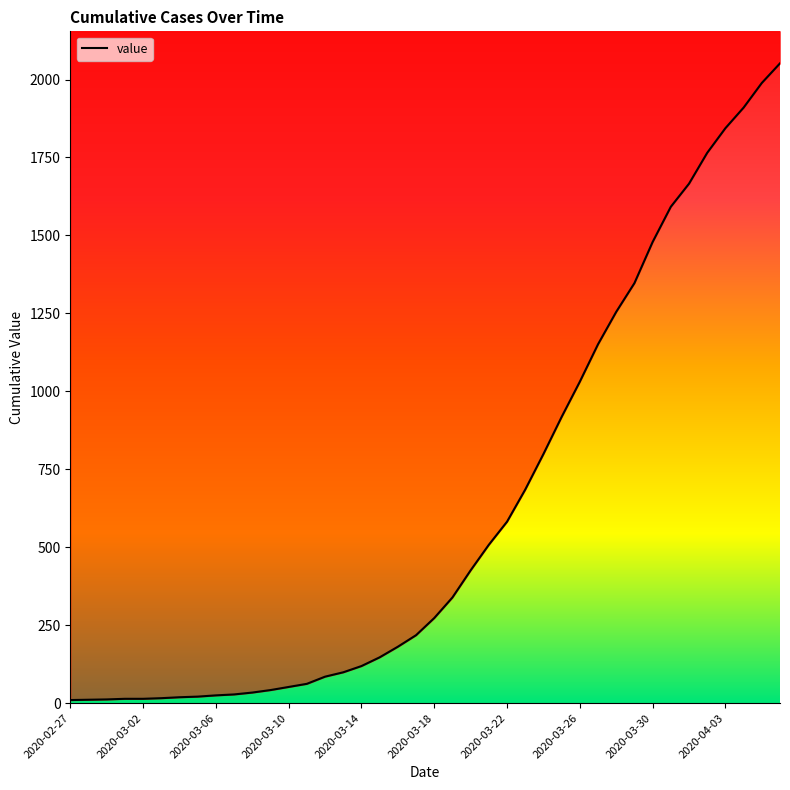

The value at 2020-02-28 is 11. True or false?

True